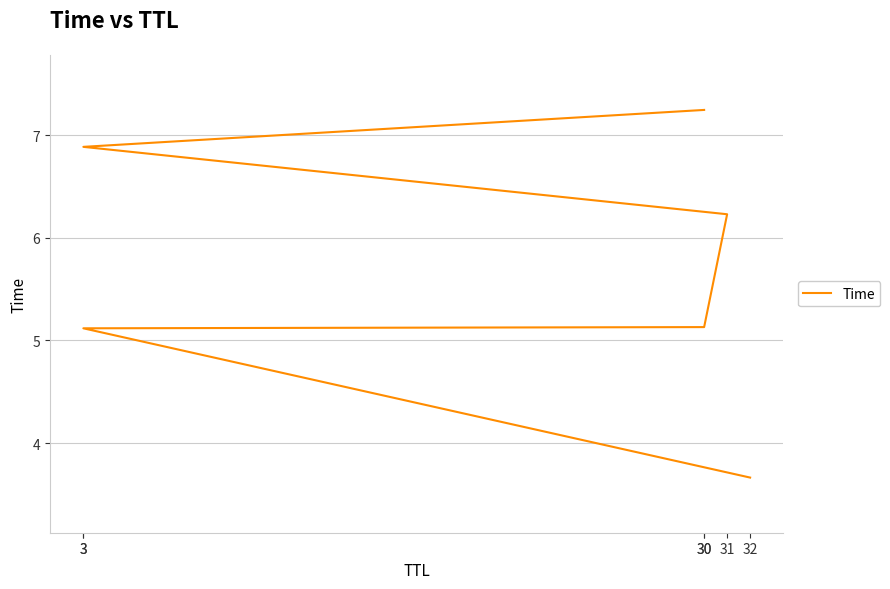

What is the maximum value shown in the chart?

7.2